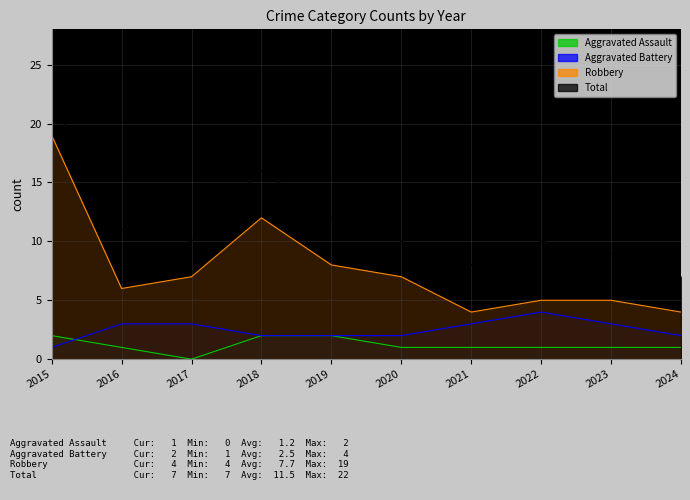

At which category is the sum across all series the highest?

2015